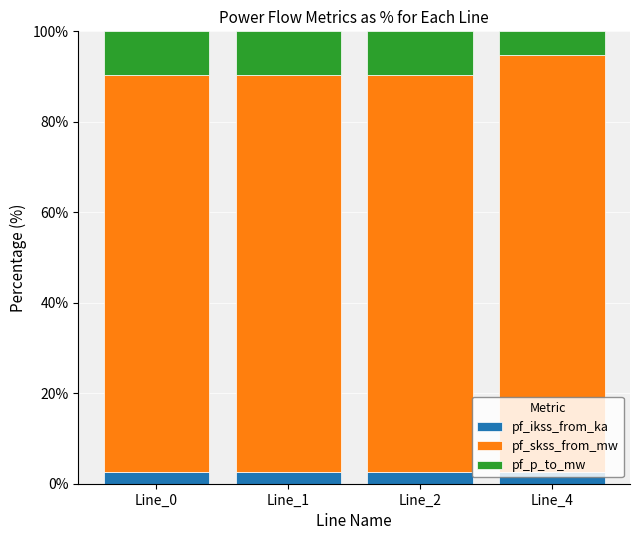

What is the highest value of the pf_ikss_from_ka series?

2.7